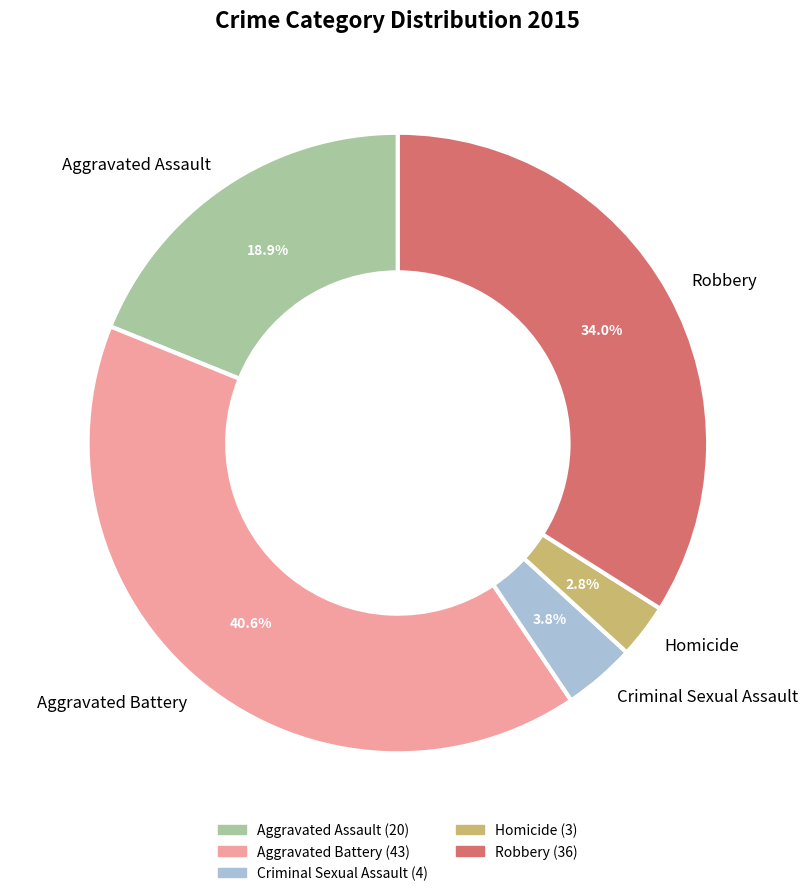

Do Homicide and Robbery together represent more than half of the pie?

No